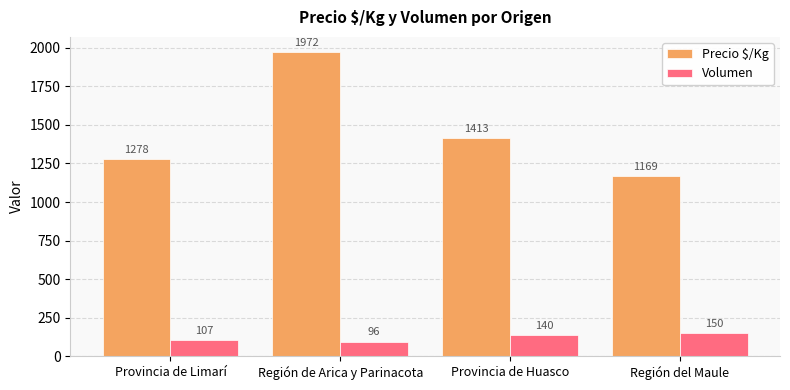

Where is Volumen nearest to the value 123?

Provincia de Limarí